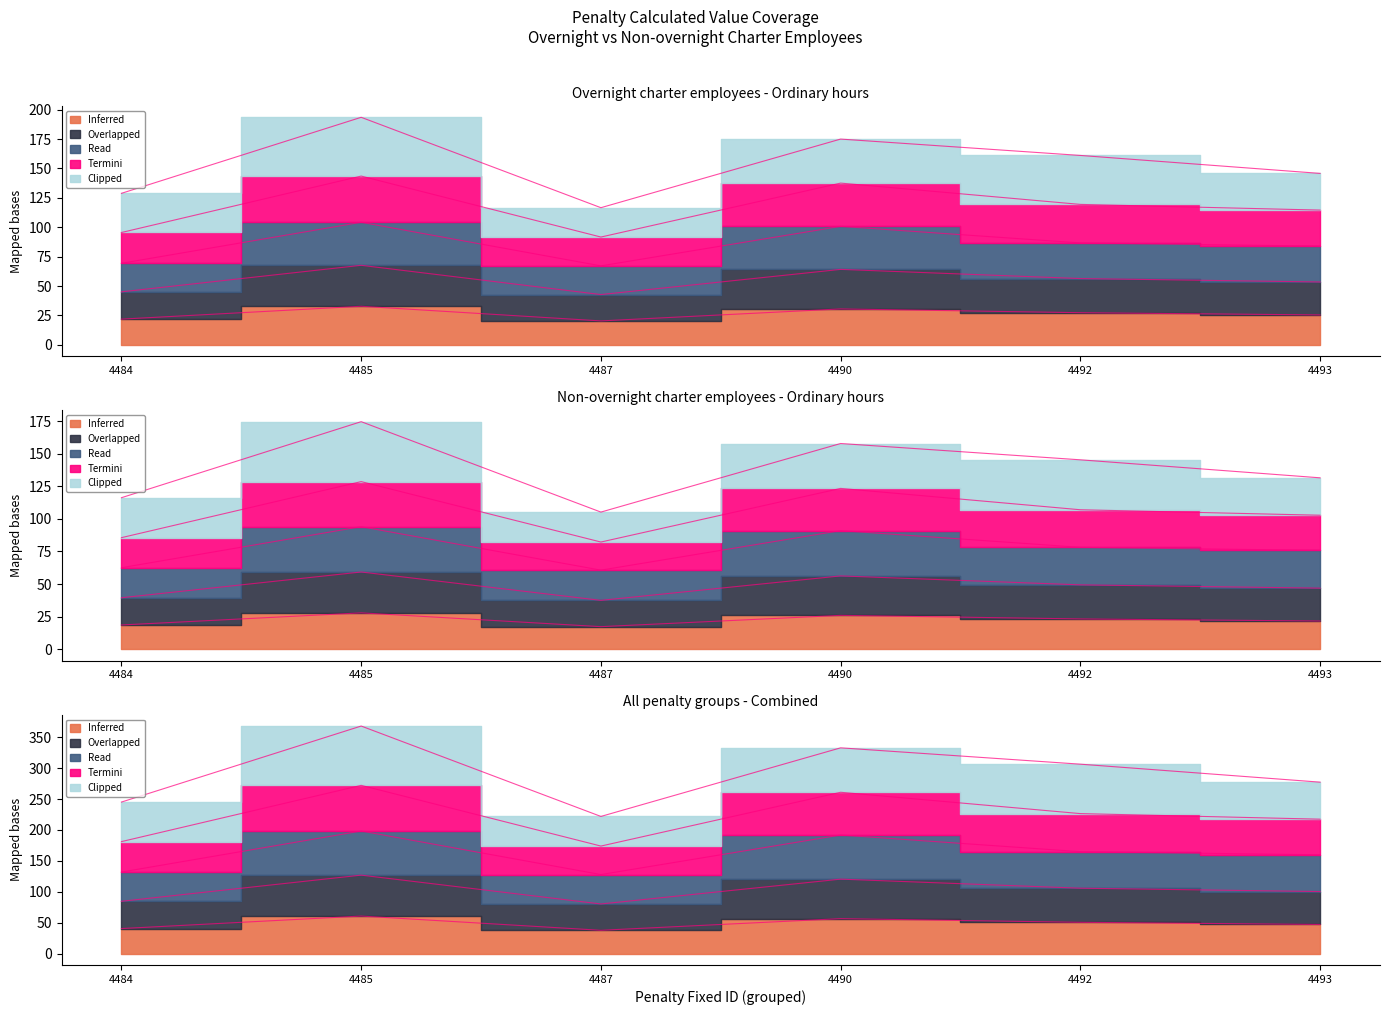

At how many categories does at least one series exceed 67?

6